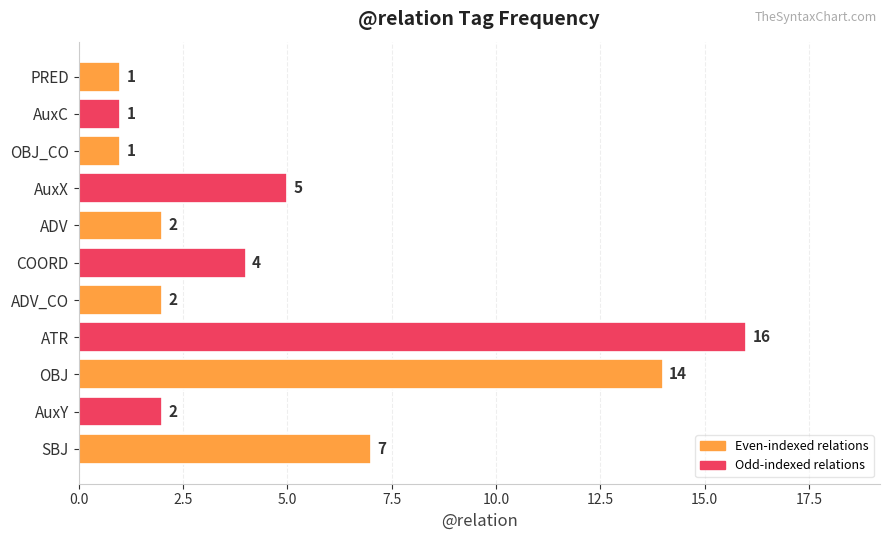

Reading top to bottom, transcribe all the data shown in this chart.

PRED=1	AuxC=1	OBJ_CO=1	AuxX=5	ADV=2	COORD=4	ADV_CO=2	ATR=16	OBJ=14	AuxY=2	SBJ=7